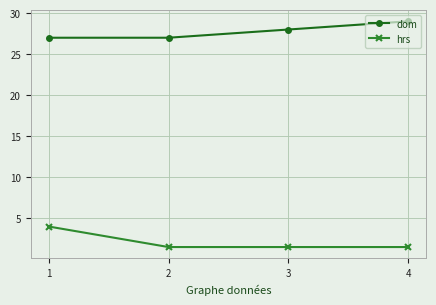

Is the value of hrs at 2 greater than the value of dom at 4?

No